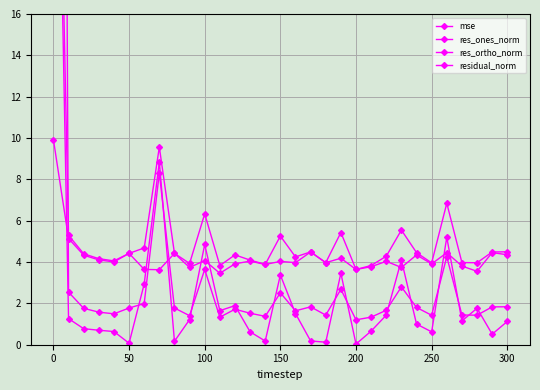

At how many categories does at least one series exceed 51?

1